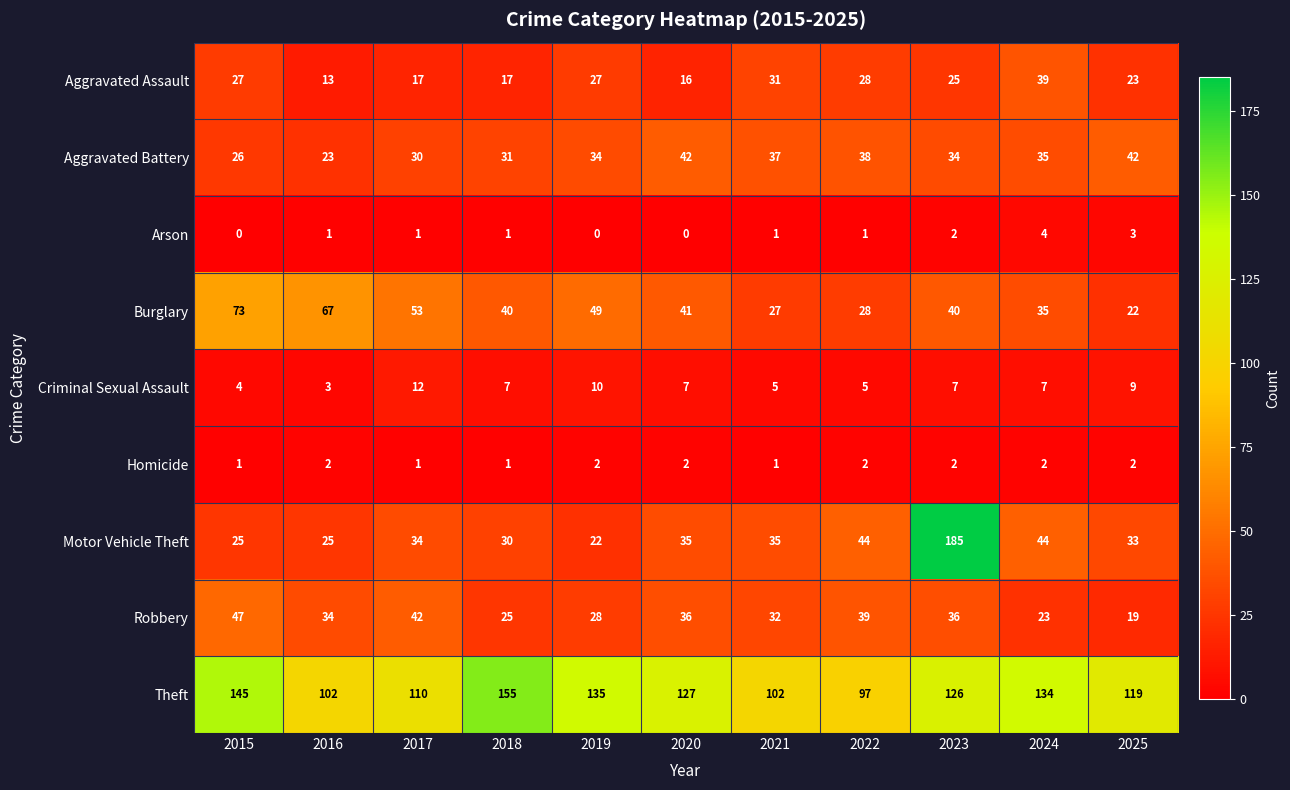

At which label does Robbery first exceed 34?

2015